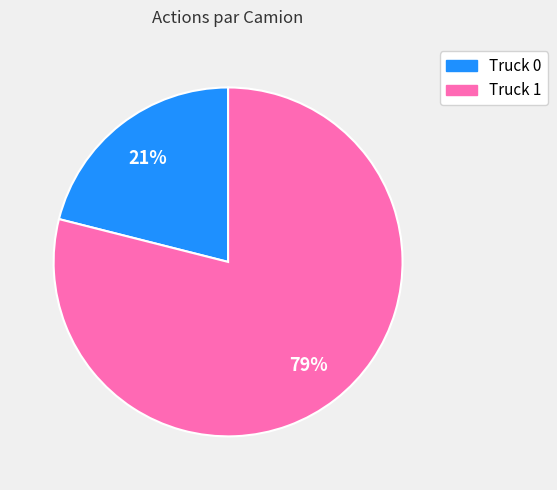

What percentage is the Truck 1 slice, to the nearest percent?

79%